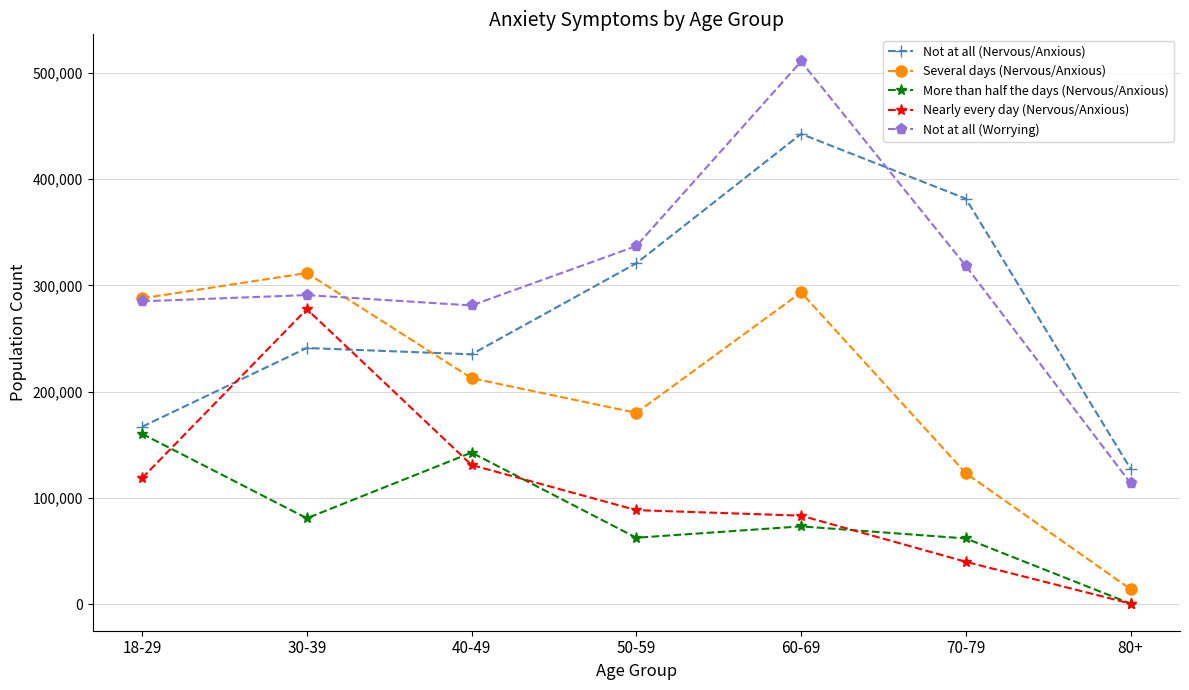

How many lines are shown in the chart?

5